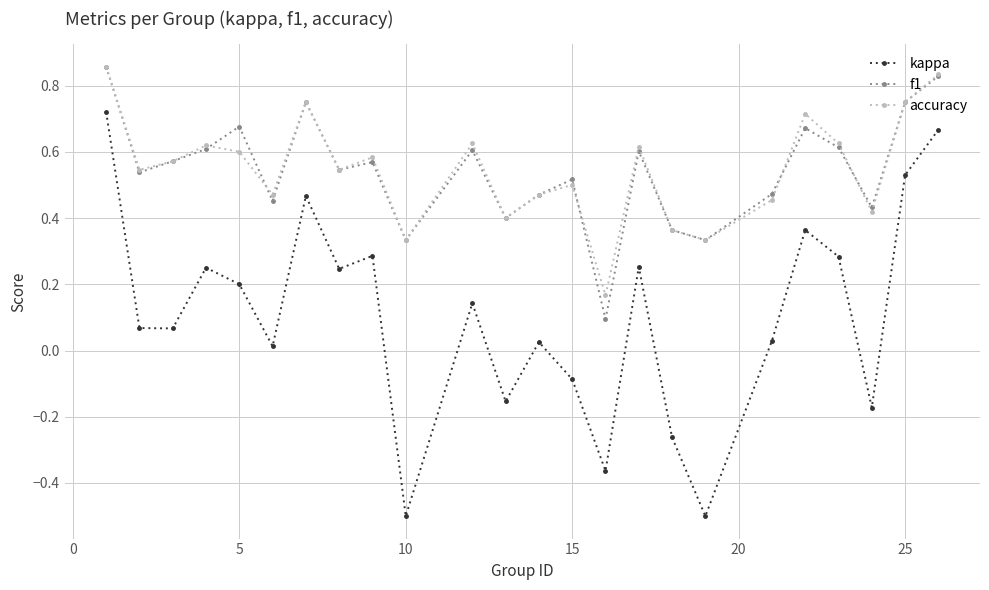

True or false: accuracy and kappa cross at least once.

False